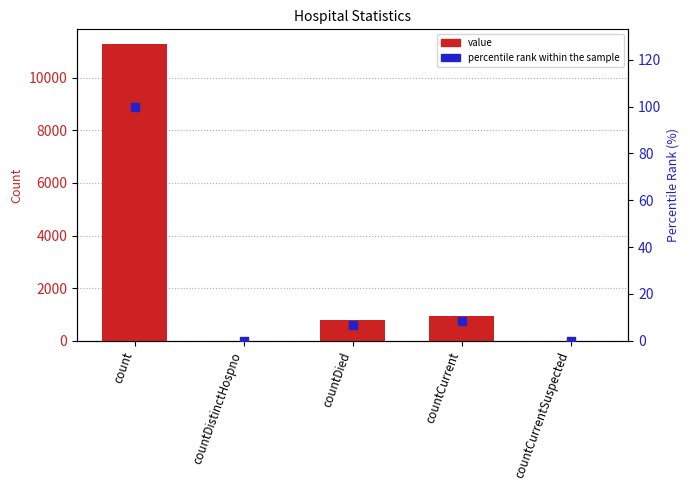

Which series has the widest spread of Y values?

value